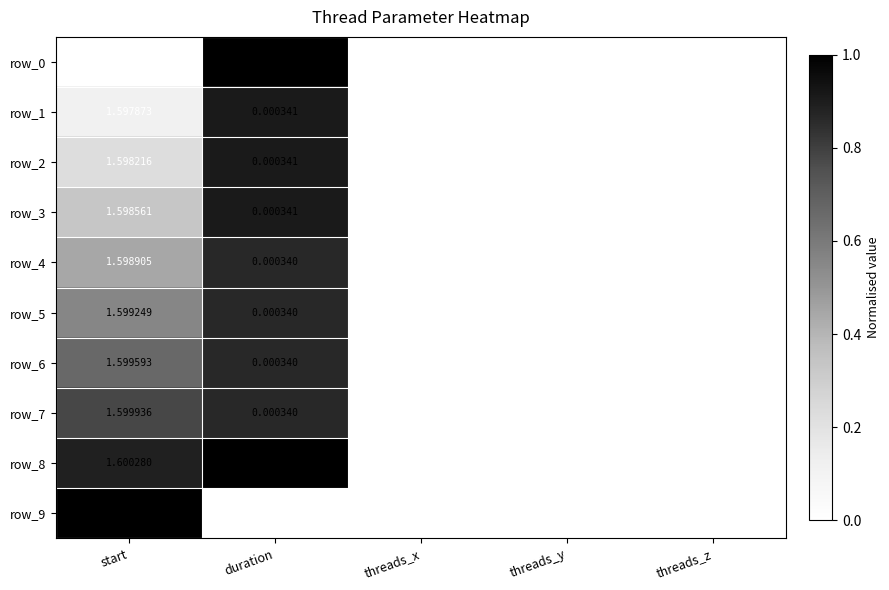

Which series has the largest total across all categories?

row_9